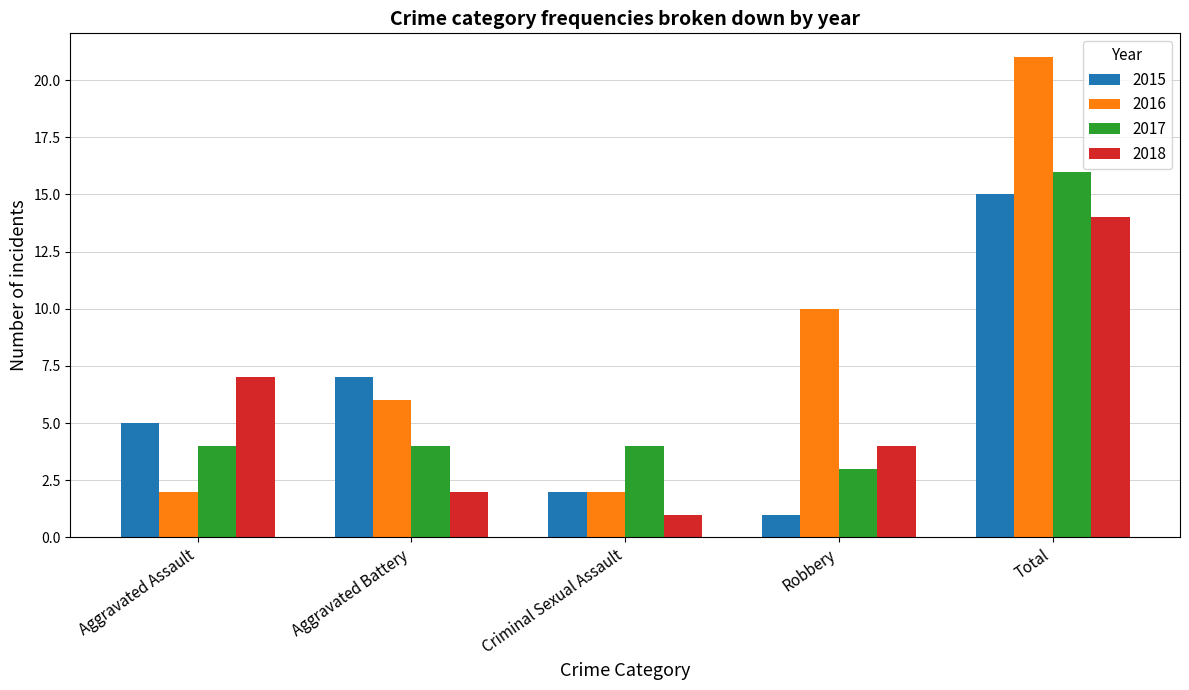

At which category is the sum across all series the highest?

Total